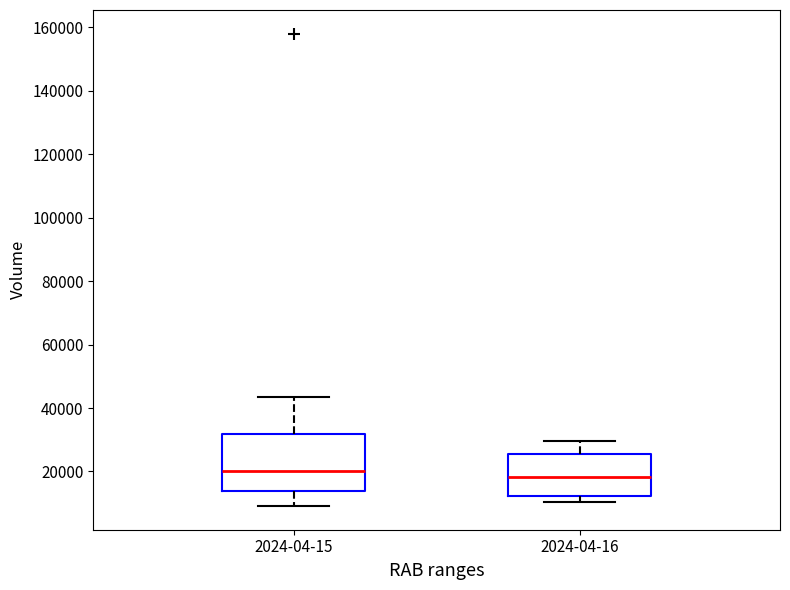

Comparing the boxes themselves (not the whiskers), which one is the tallest?

2024-04-15